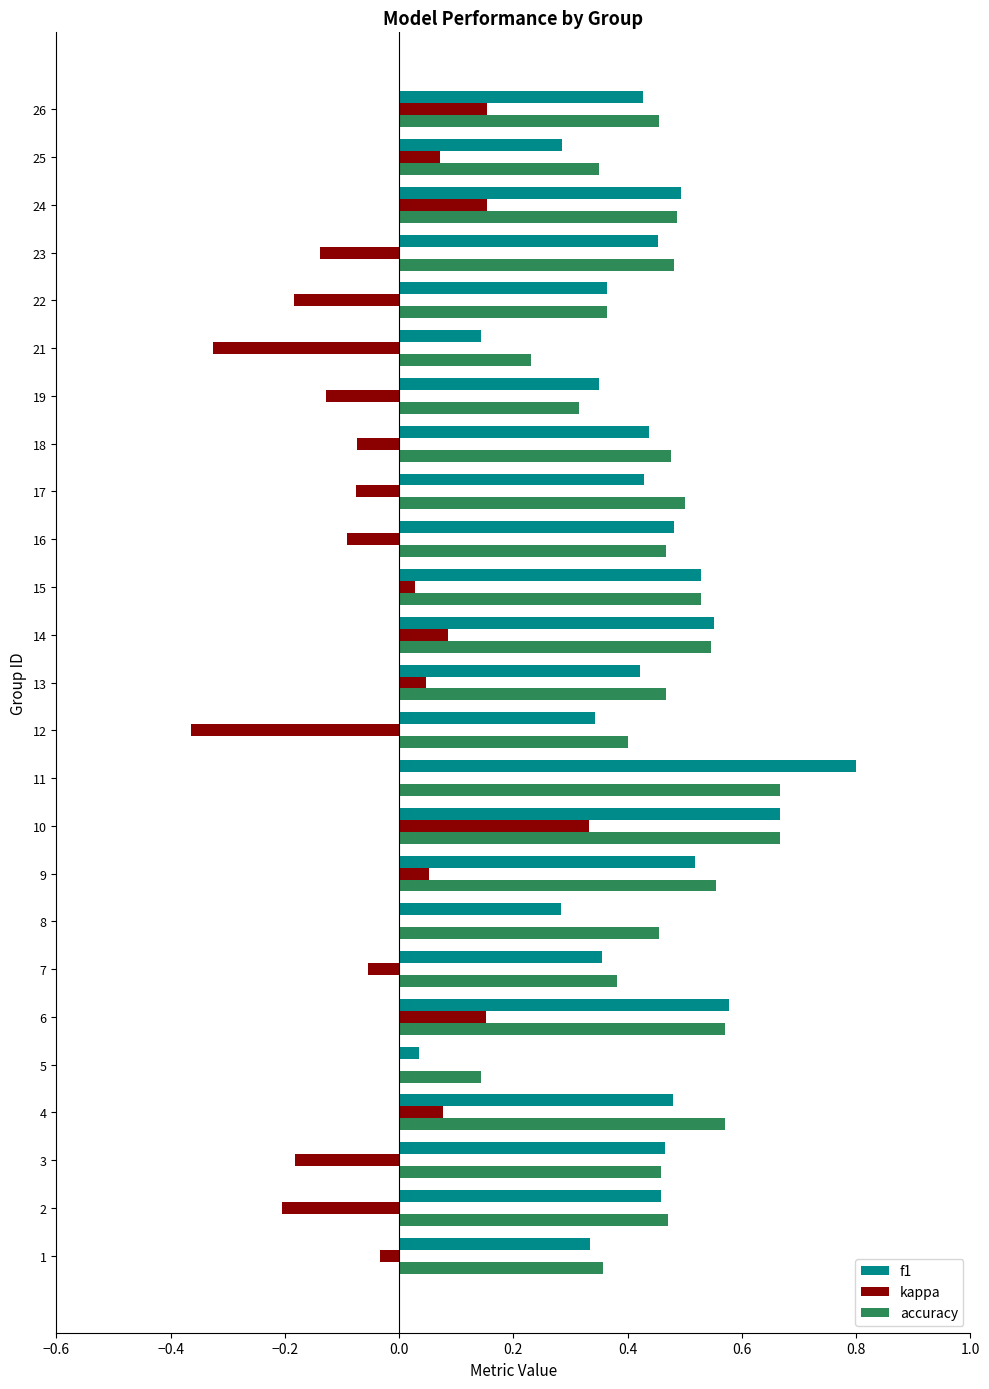

The accuracy series shows 0.5 at 17. True or false?

True